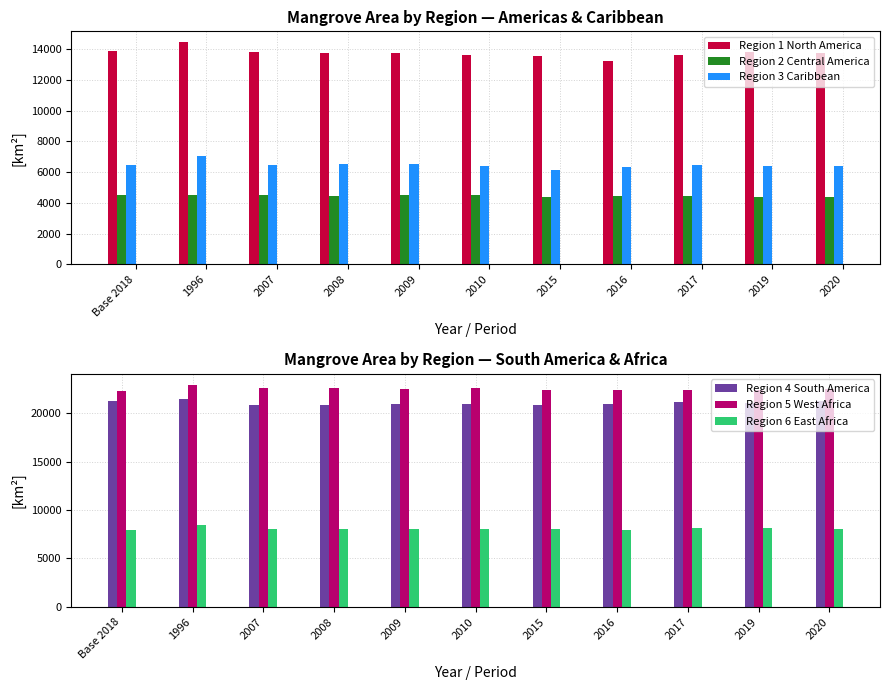

Which series changed the most between 2015 and 2019?

Region 1 North America